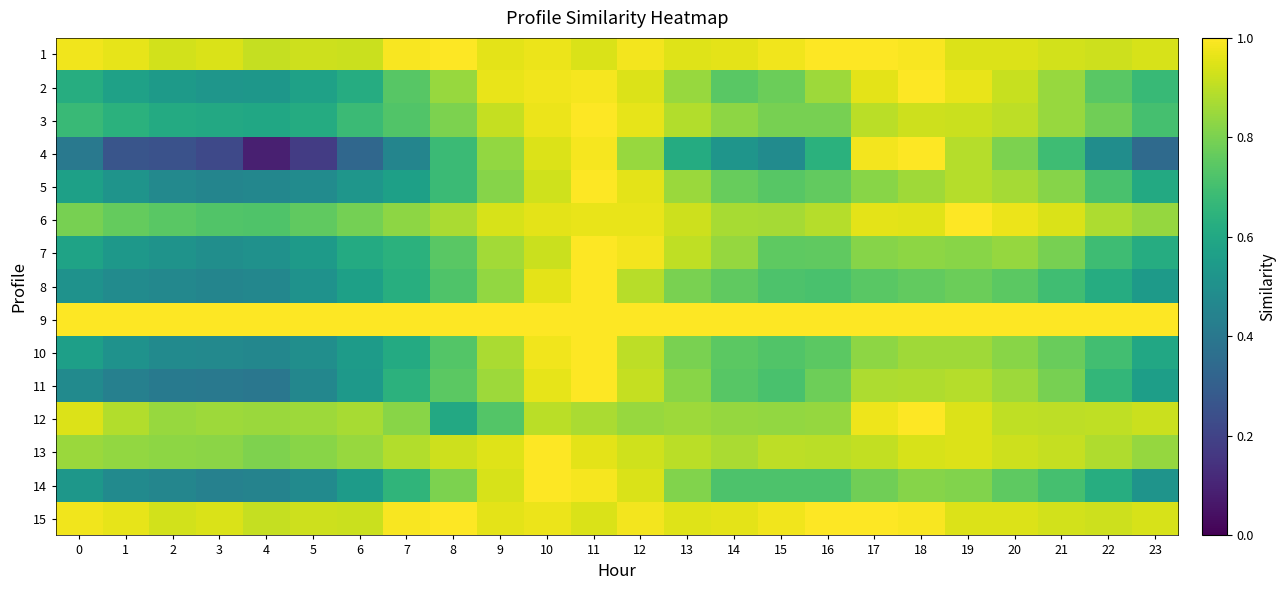

At which category is the sum across all series the highest?

11